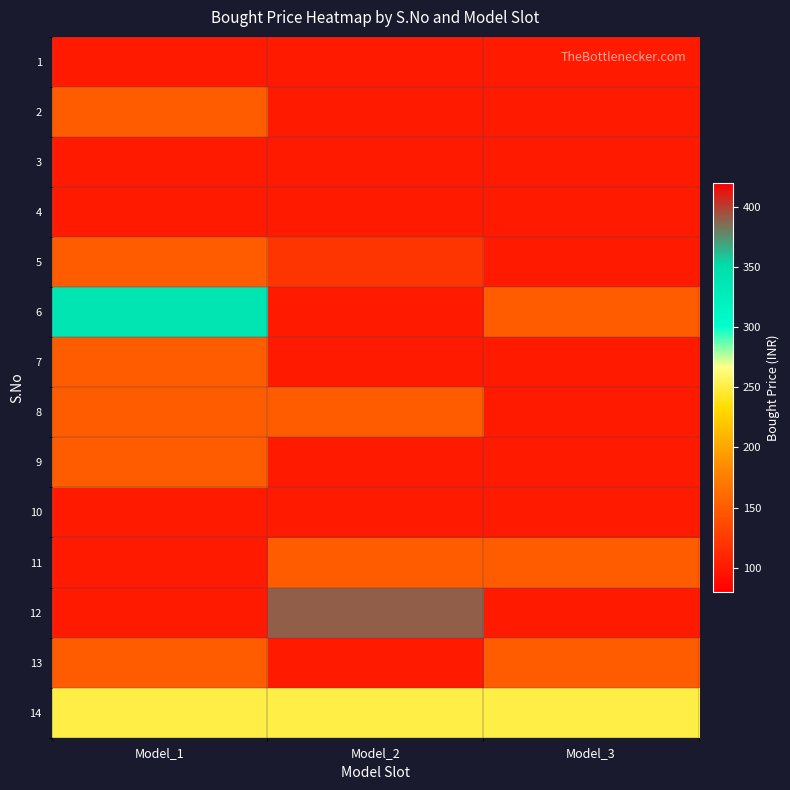

Reading left to right, what are all the values shown in this chart?

1: Model_1=100	Model_2=100	Model_3=100
2: Model_1=150	Model_2=100	Model_3=100
3: Model_1=100	Model_2=100	Model_3=100
4: Model_1=100	Model_2=100	Model_3=100
5: Model_1=150	Model_2=120	Model_3=100
6: Model_1=340	Model_2=100	Model_3=150
7: Model_1=150	Model_2=100	Model_3=100
8: Model_1=150	Model_2=150	Model_3=100
9: Model_1=150	Model_2=100	Model_3=100
10: Model_1=100	Model_2=100	Model_3=100
11: Model_1=100	Model_2=150	Model_3=150
12: Model_1=100	Model_2=390	Model_3=100
13: Model_1=150	Model_2=100	Model_3=150
14: Model_1=250	Model_2=250	Model_3=250